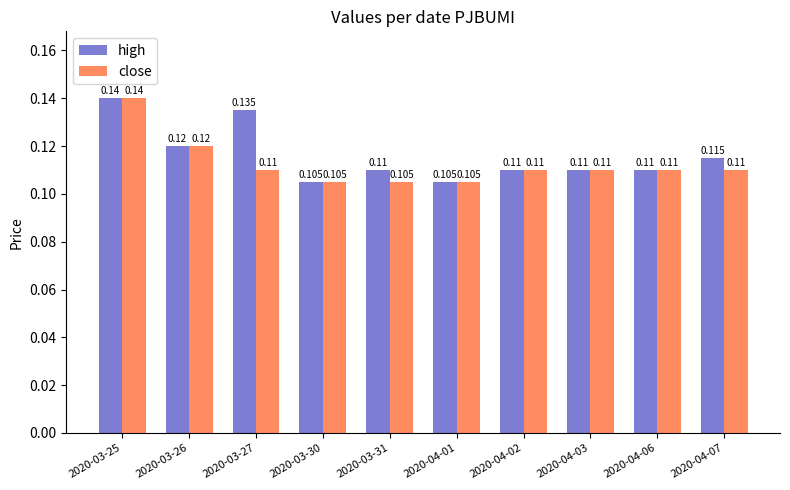

What is the sum of the close values at 2020-04-02 and 2020-04-01?

0.2